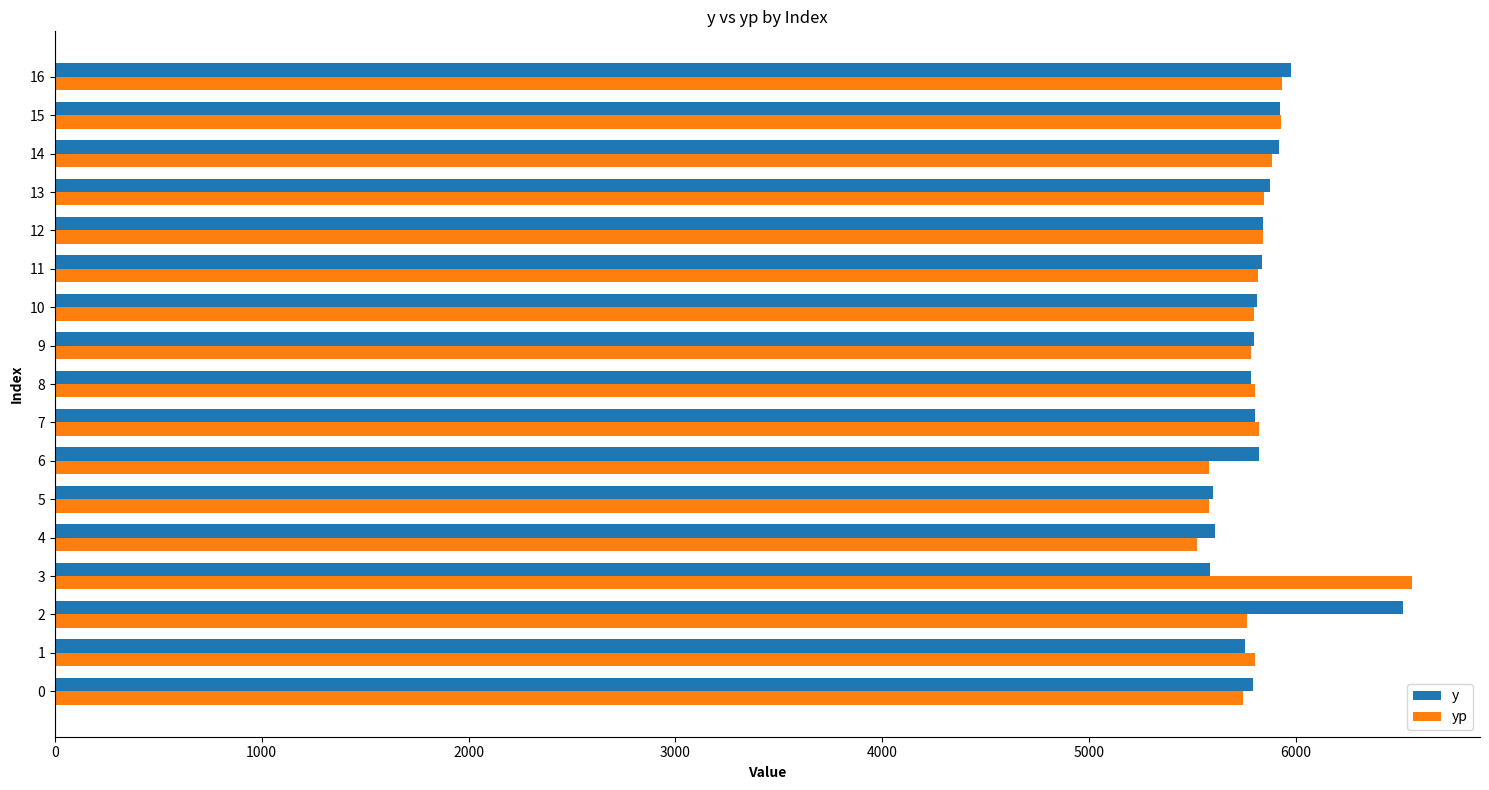

What is the maximum value for y?

6516.0